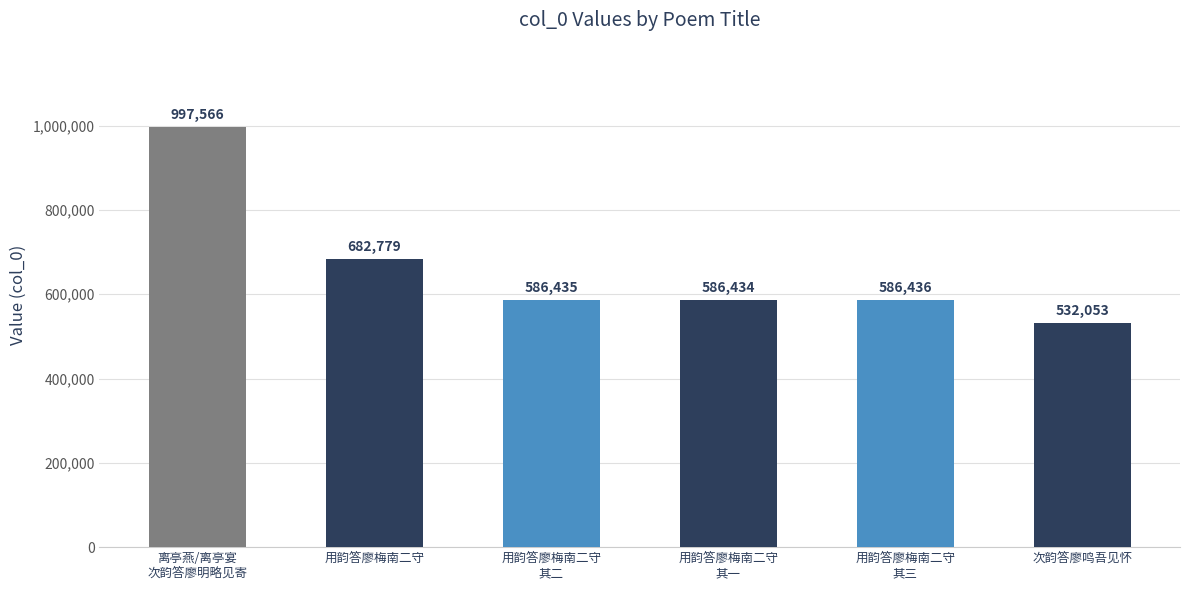

What is the sum of the values at 次韵答廖鸣吾见怀 and 用韵答廖梅南二守?

1214832